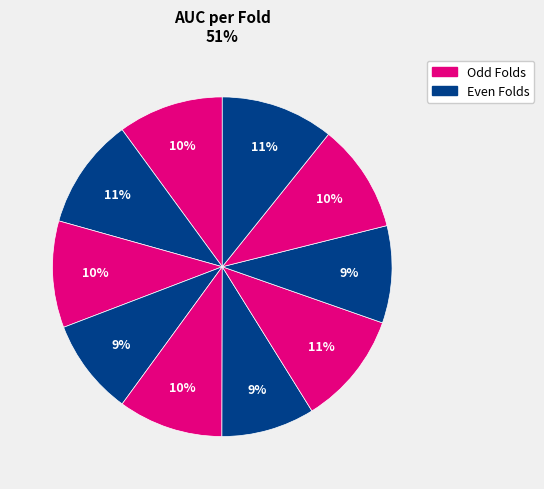

Count the number of slices in the pie.

10